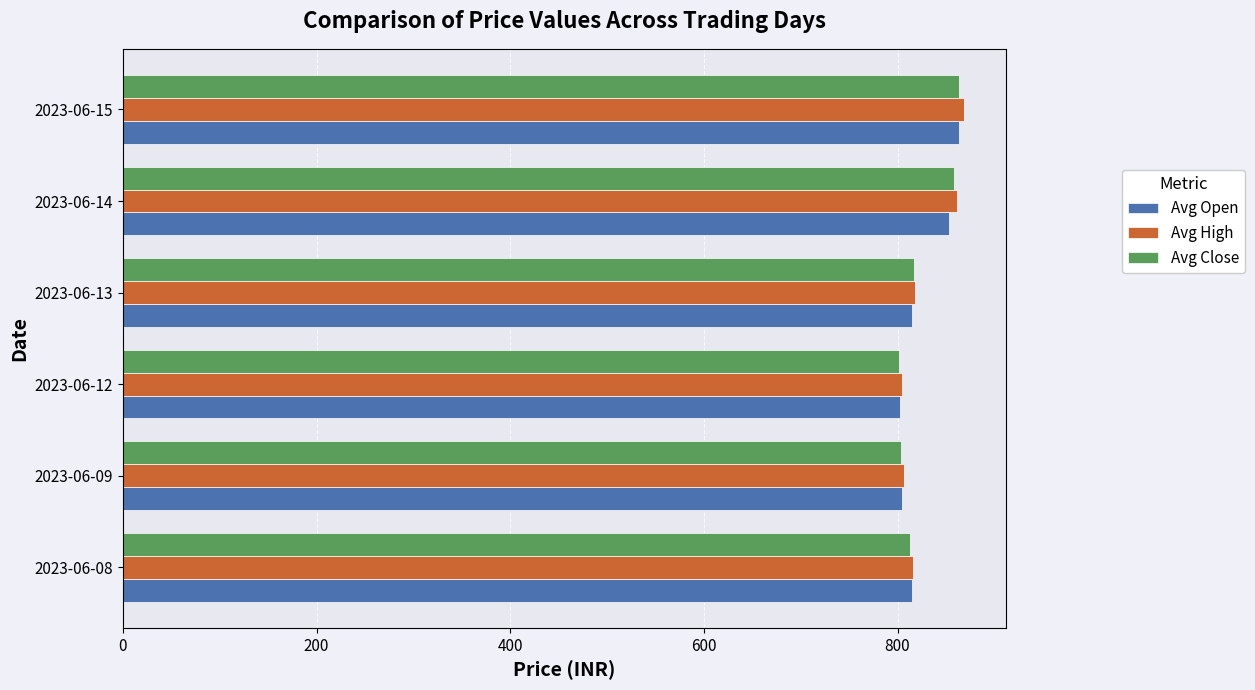

What is the average value of the Avg Open series?

825.7